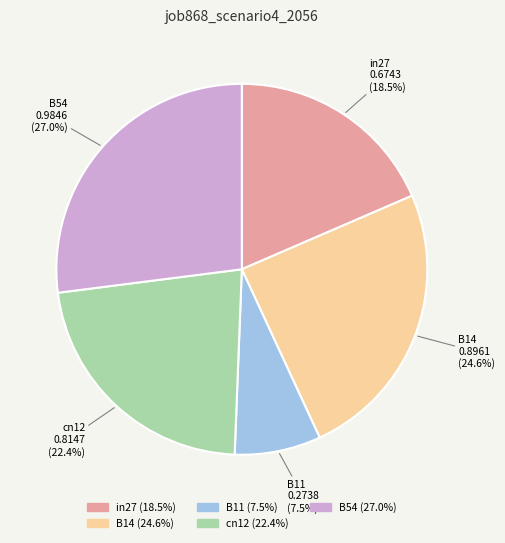

True or false: cn12 accounts for 22% of the total.

True